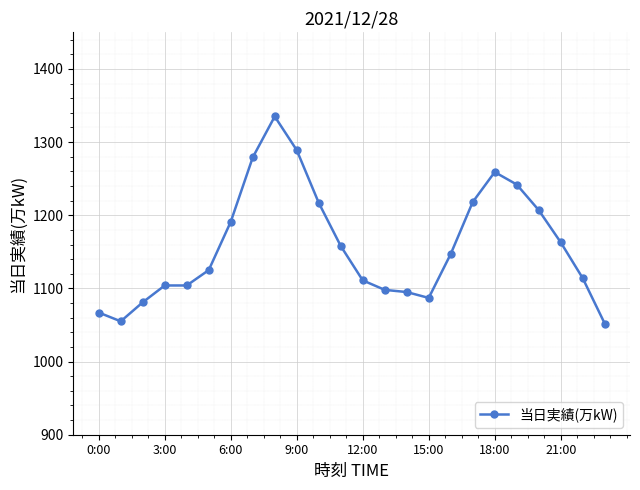

What is the maximum value shown in the chart?

1335